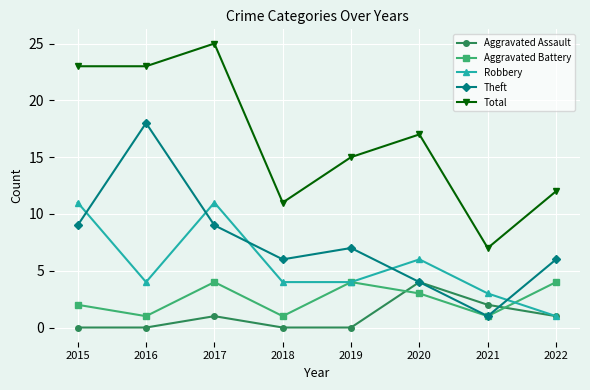

At which category is the sum across all series the highest?

2017